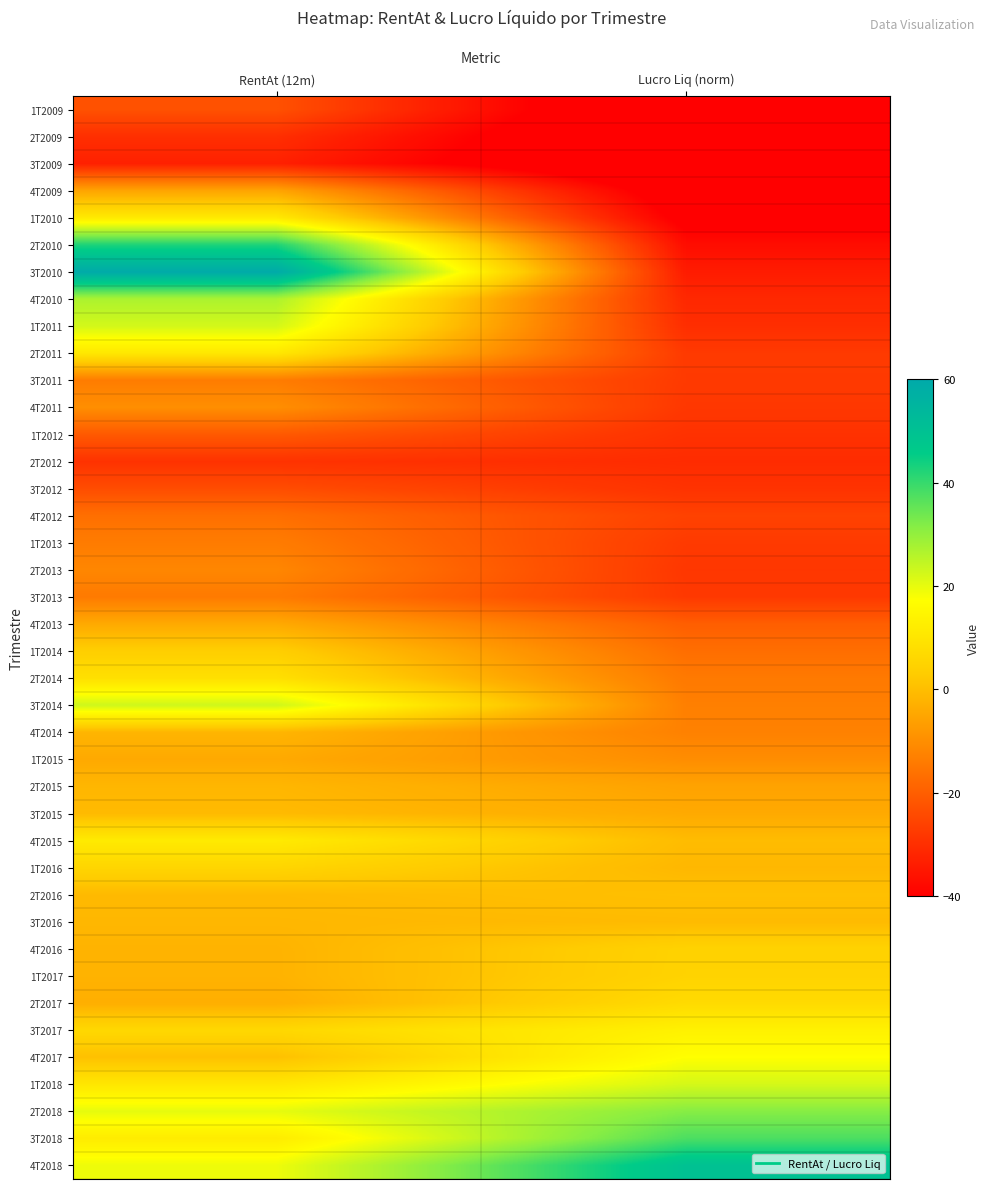

Between Lucro Liq (norm) and RentAt (12m), which is larger?

RentAt (12m)